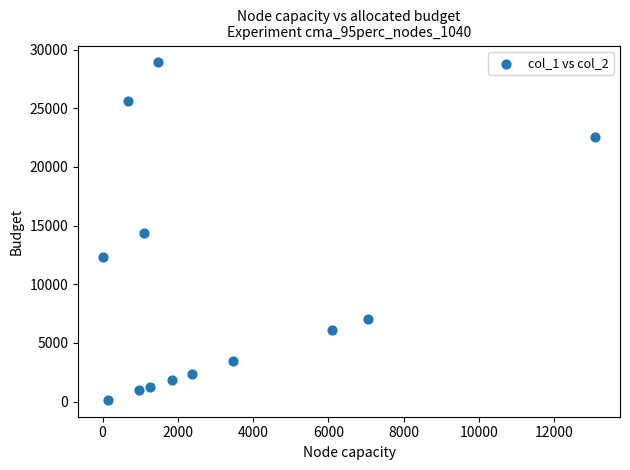

What is the range of Y values (max minus min)?

28765